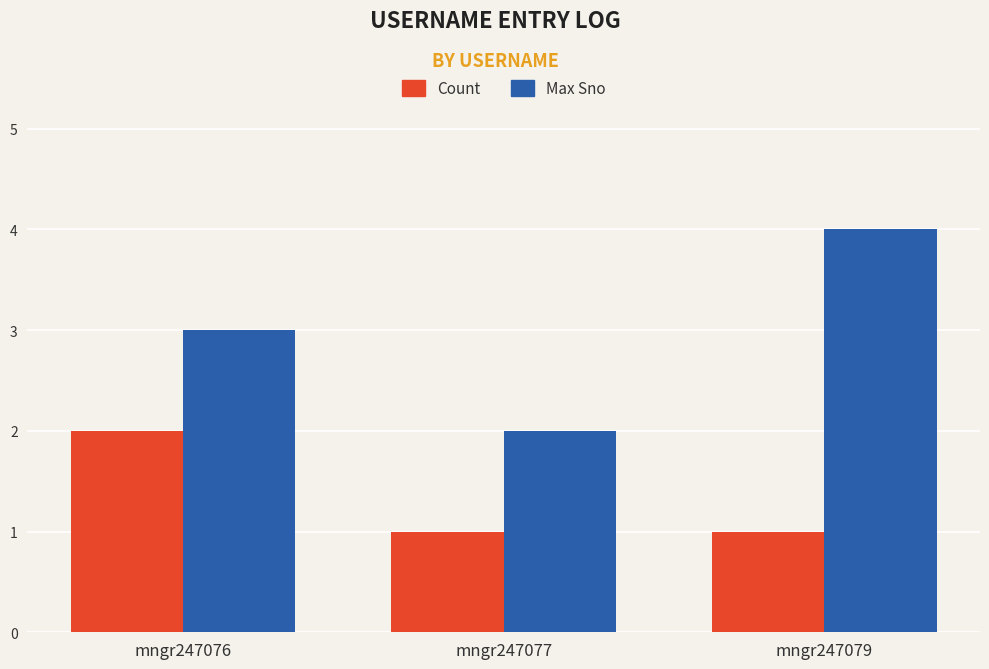

List the series in order of their overall mean, highest first.

Max Sno, Count